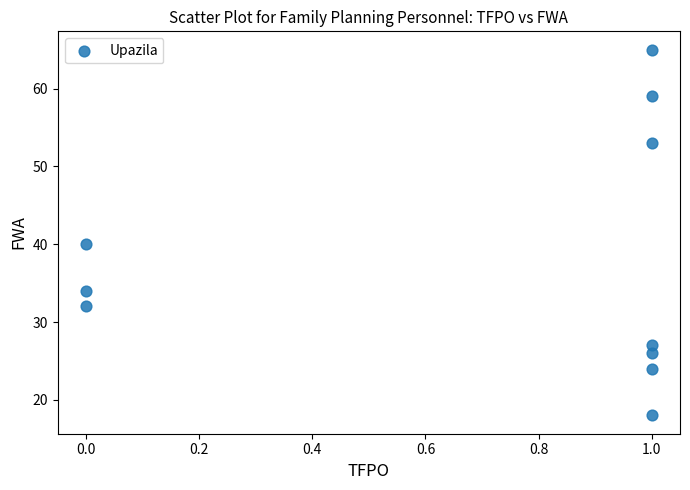

What is the average Y value?

38